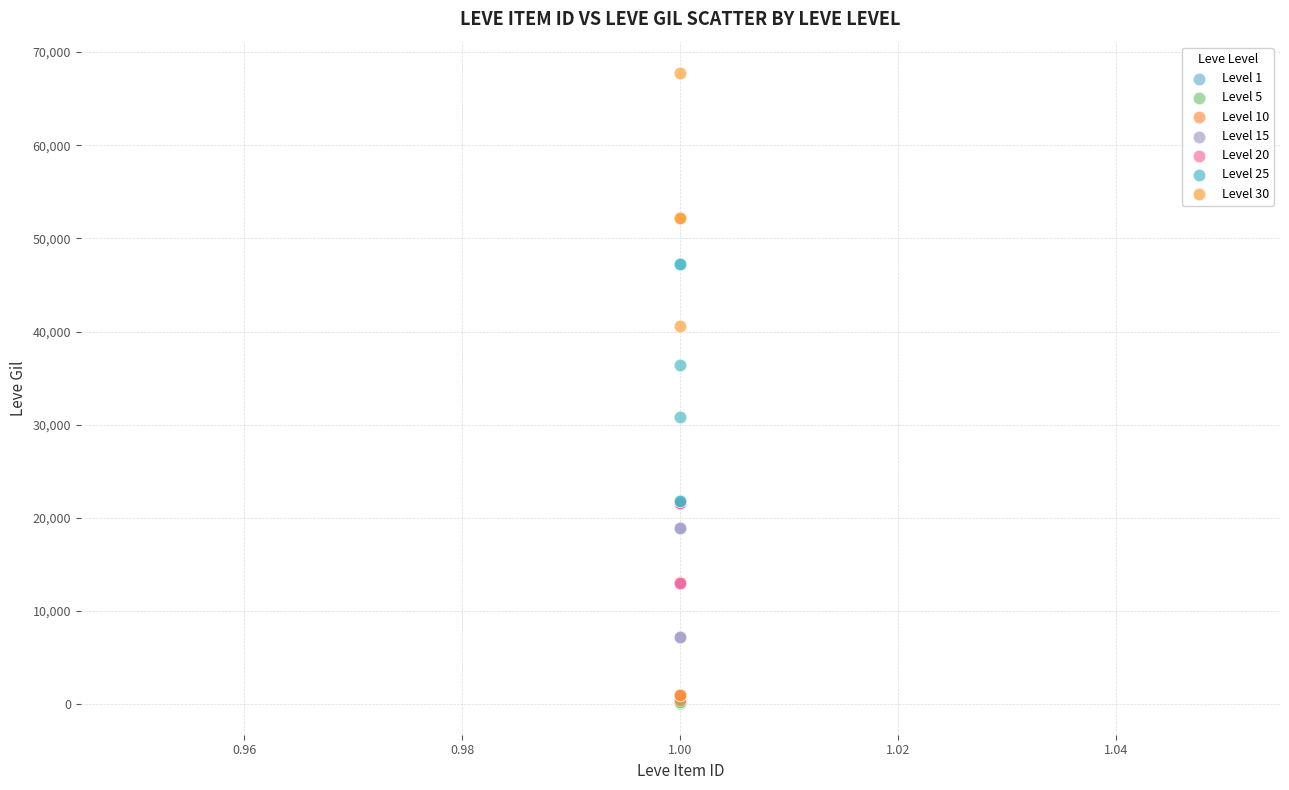

Which series reaches the maximum Y coordinate?

Level 30